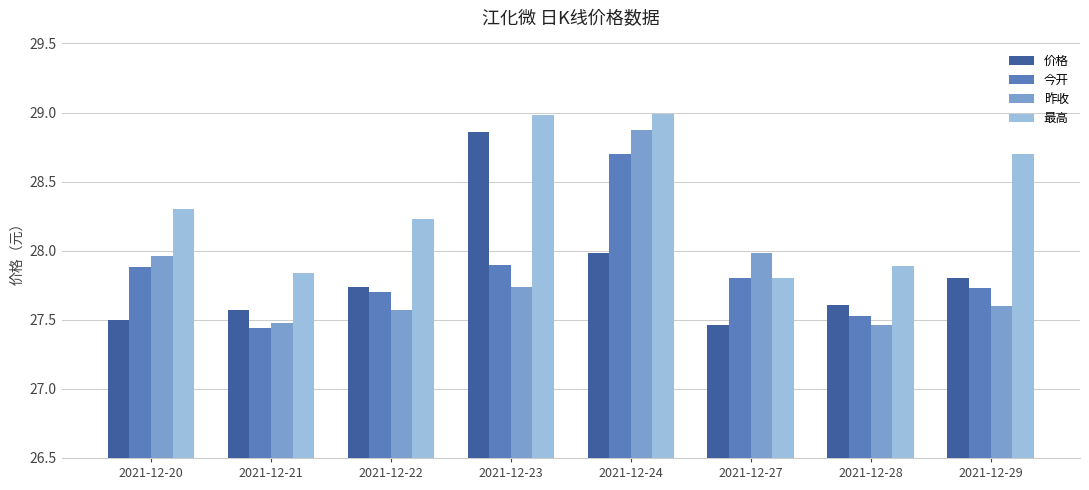

Is the value of 最高 at 2021-12-27 greater than the value of 昨收 at 2021-12-20?

No